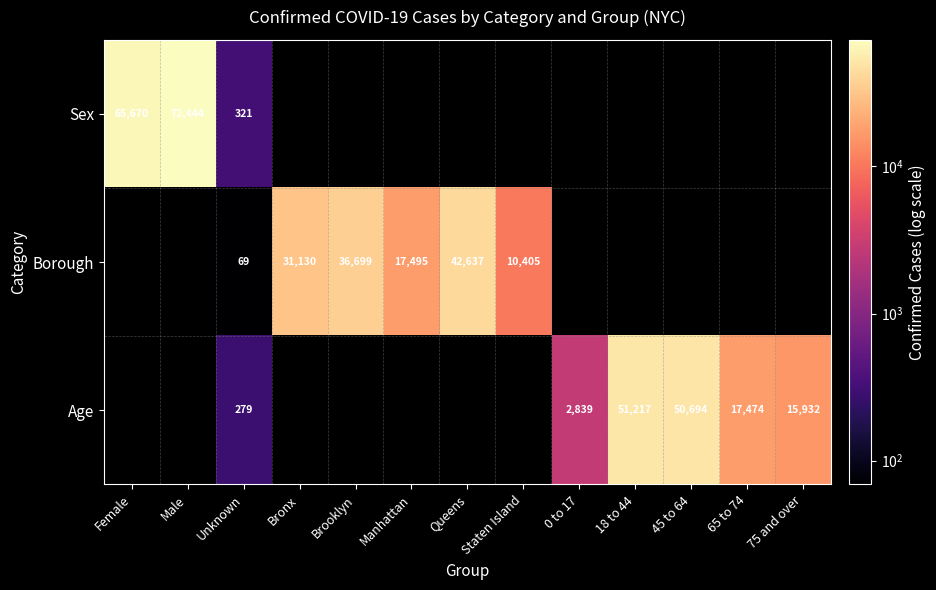

The Borough series shows 18131.9 at Bronx. True or false?

False